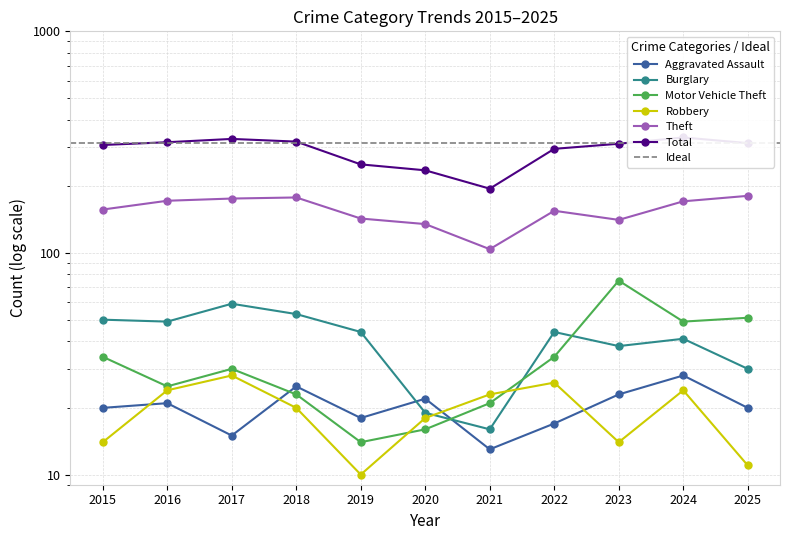

Which series has the widest spread of values?

Total